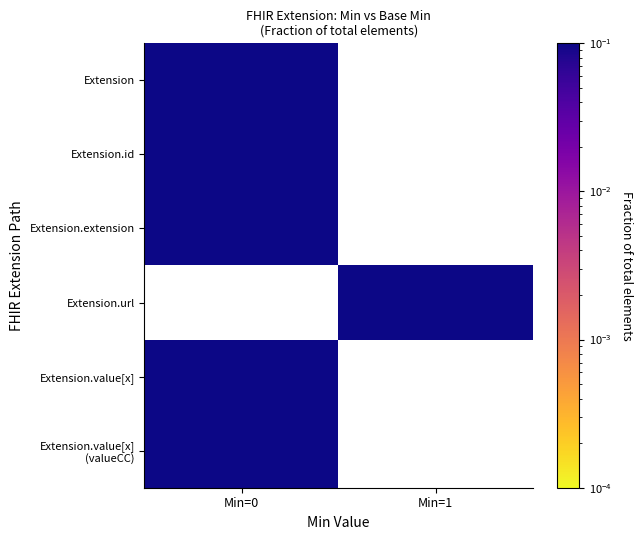

At Min=0, list the series in order from smallest to largest.

Extension, Extension.id, Extension.extension, Extension.url, Extension.value[x], Extension.value[x] (valueCC)